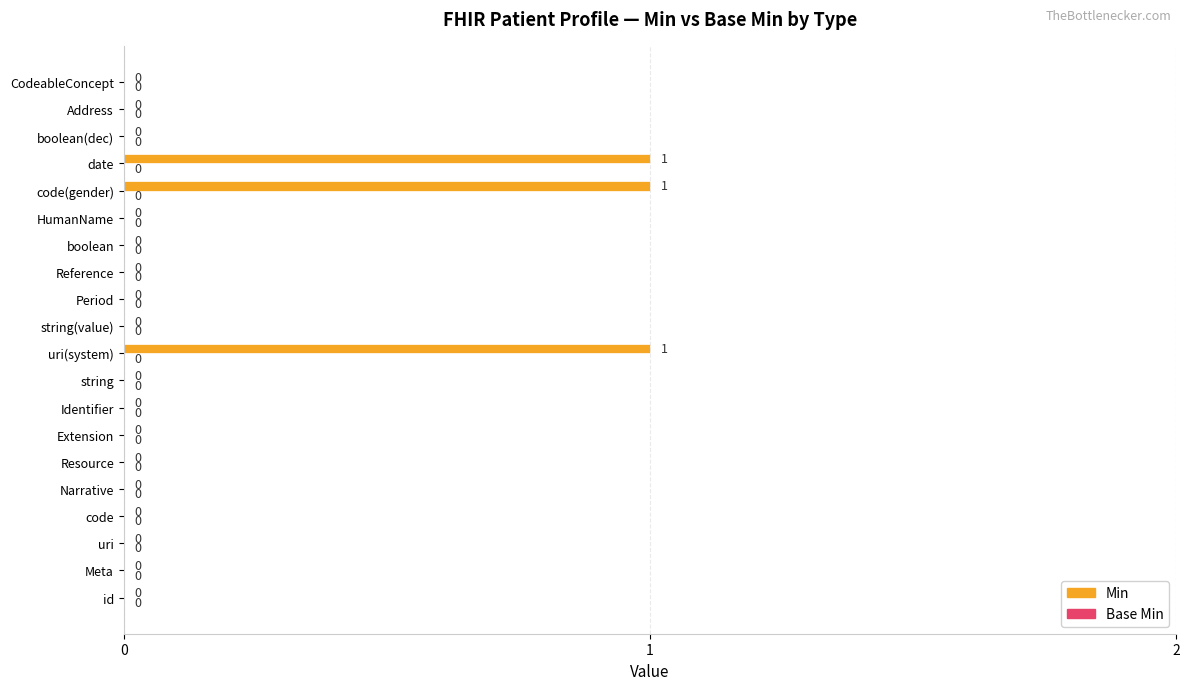

What is the change in value from HumanName to code(gender)?

+1